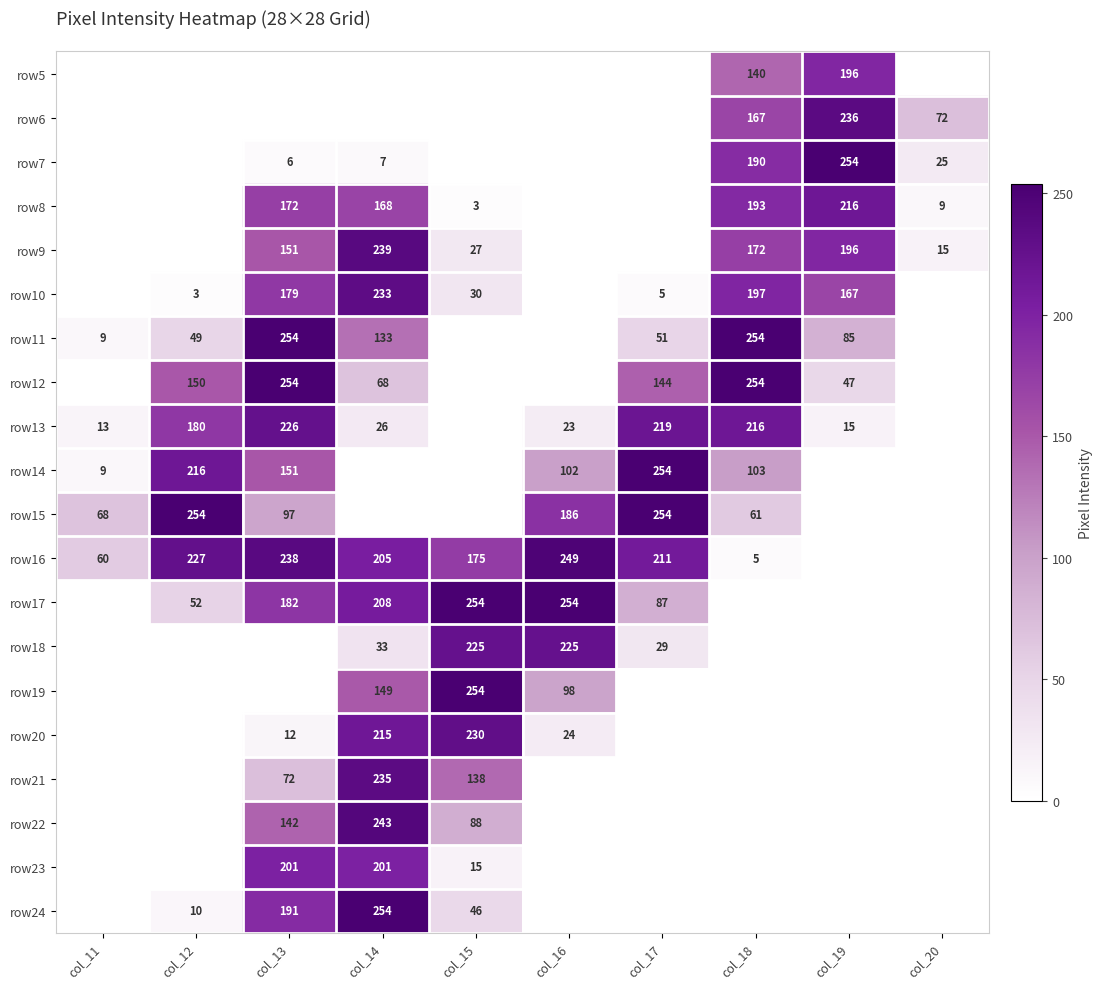

What is the sum of the row15 values at col_17 and col_13?

351